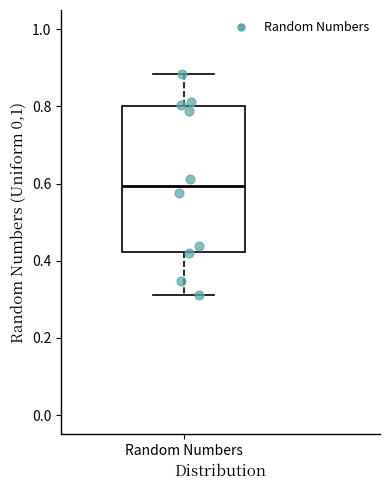

Where does the median line of the box for Random Numbers sit on the y-axis? The values are not printed on the chart, so give them approximately, as read against the axis.

0.60